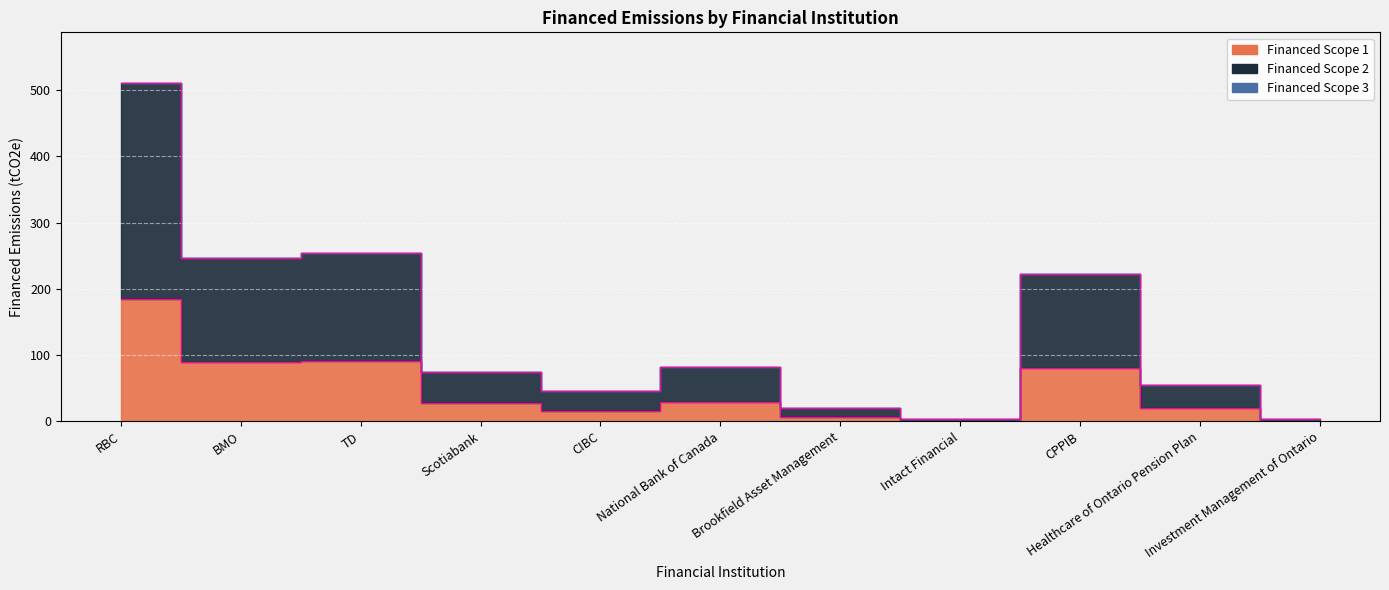

True or false: Financed Scope 1 and Financed Scope 2 intersect in this chart.

False